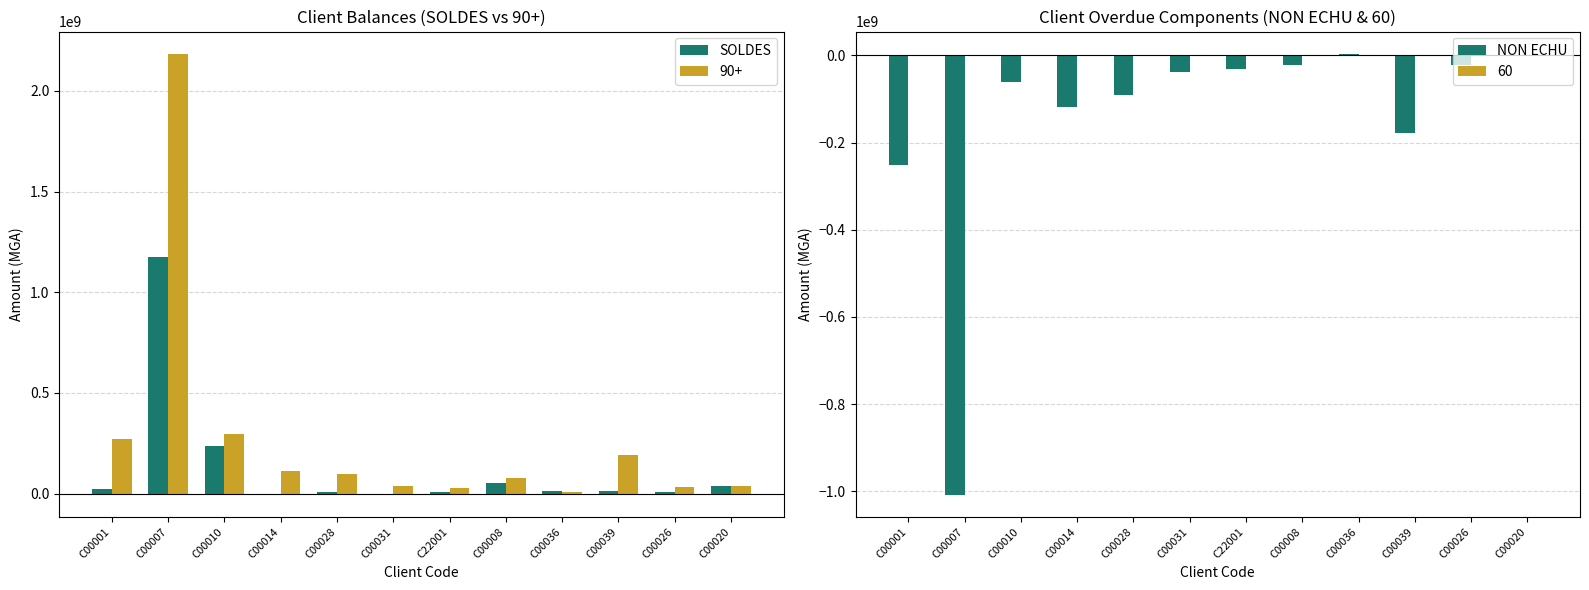

What is the label of the 5th bar from the right?

C00008